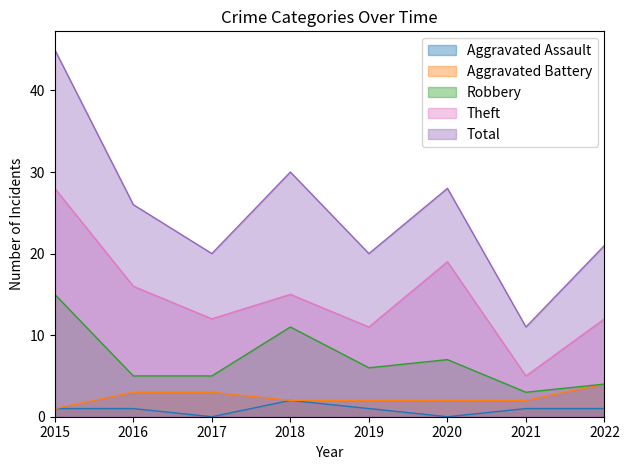

Which series changed the most between 2015 and 2021?

Total